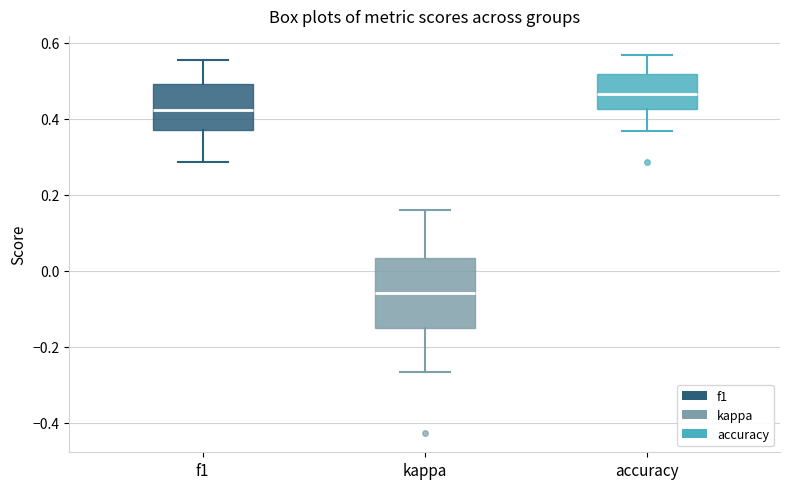

Where does the median line of the box for f1 sit on the y-axis? The values are not printed on the chart, so give them approximately, as read against the axis.

0.42